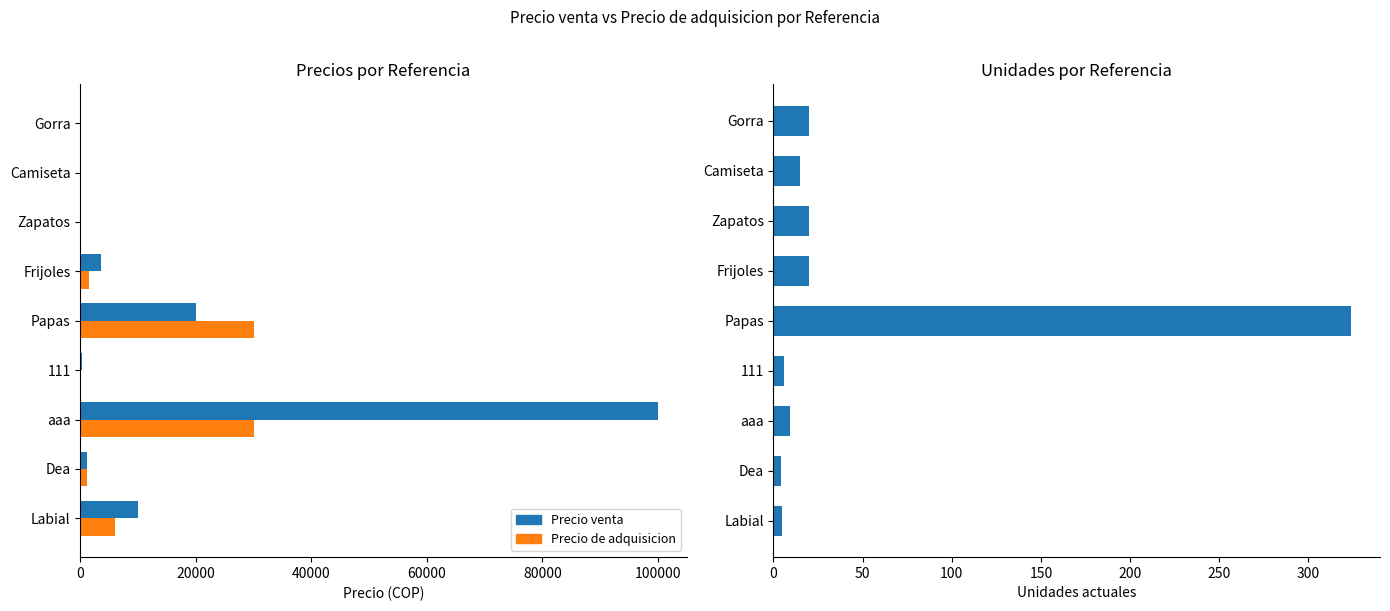

How many data points in Precio venta are above 1234?

4